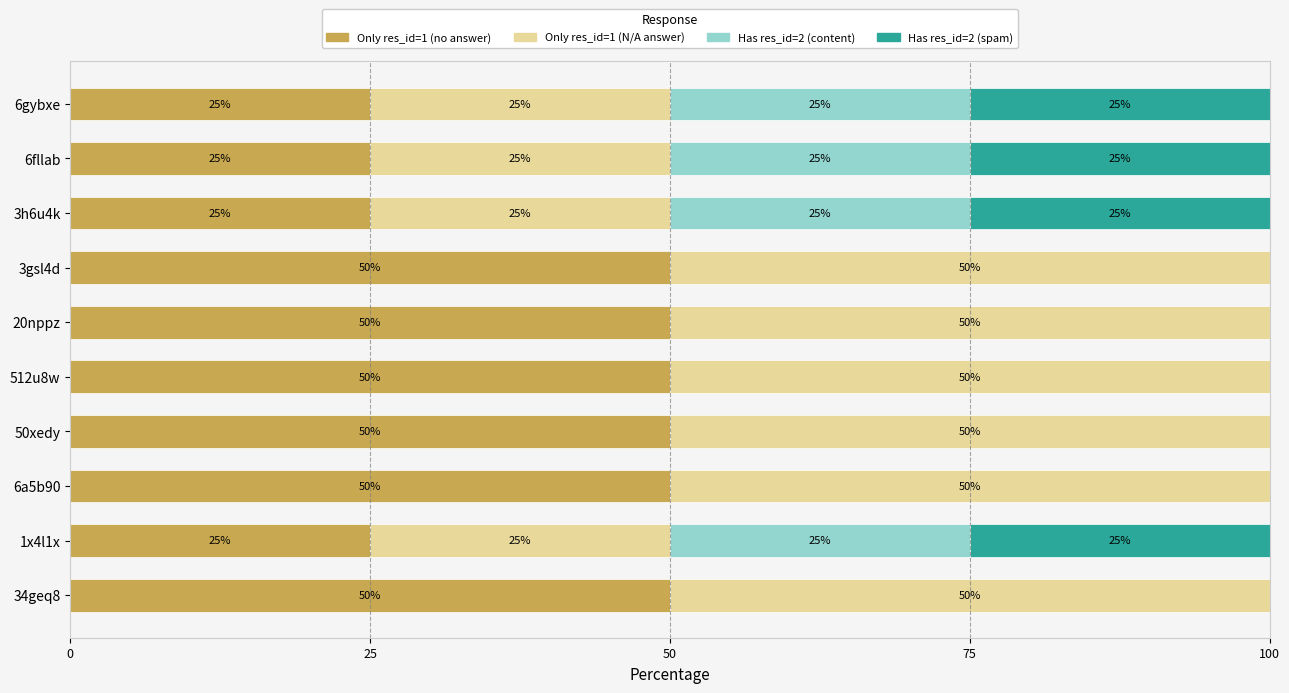

Is it true that Only res_id=1 (no answer) equals 50 at 512u8w?

True